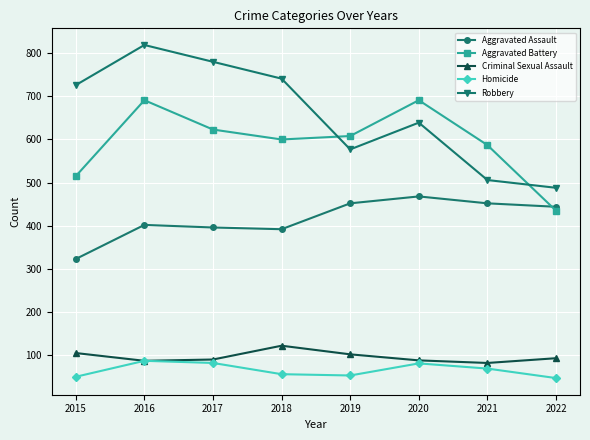

What is the minimum value shown in the chart?

47